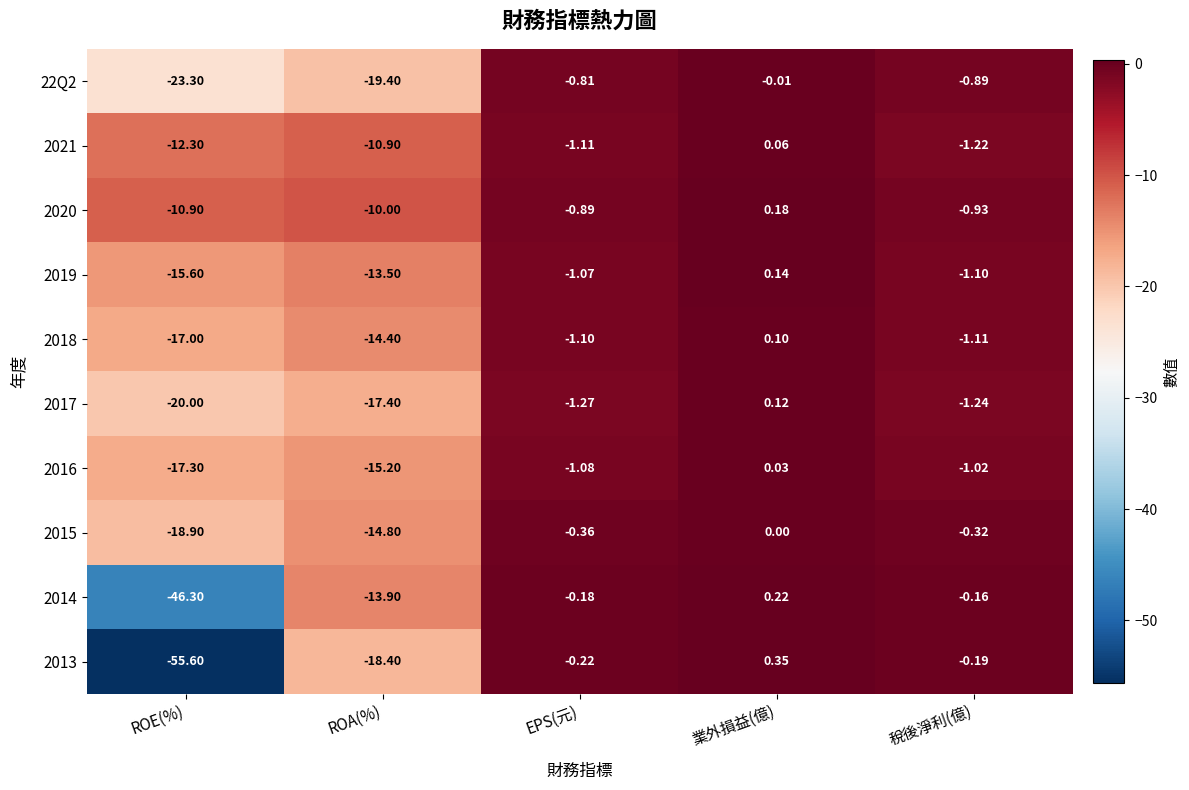

Which category has the highest value across all series?

業外損益(億)